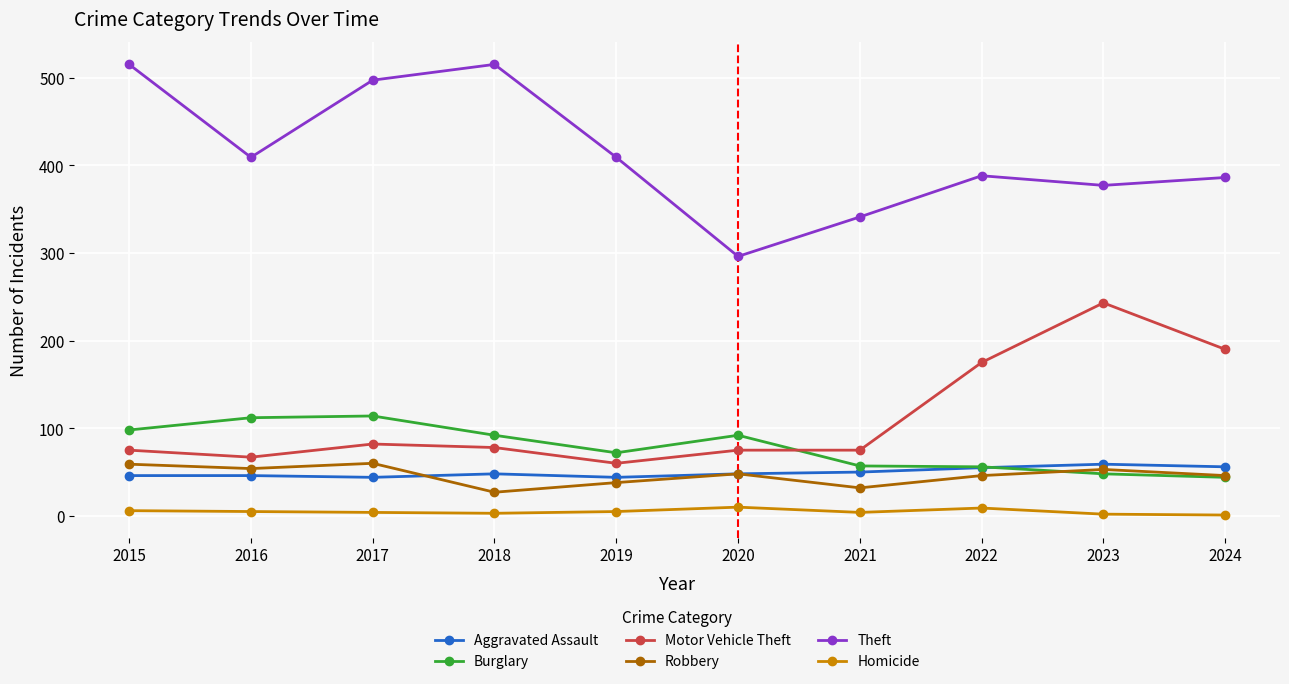

At which label does Motor Vehicle Theft reach its minimum?

2019